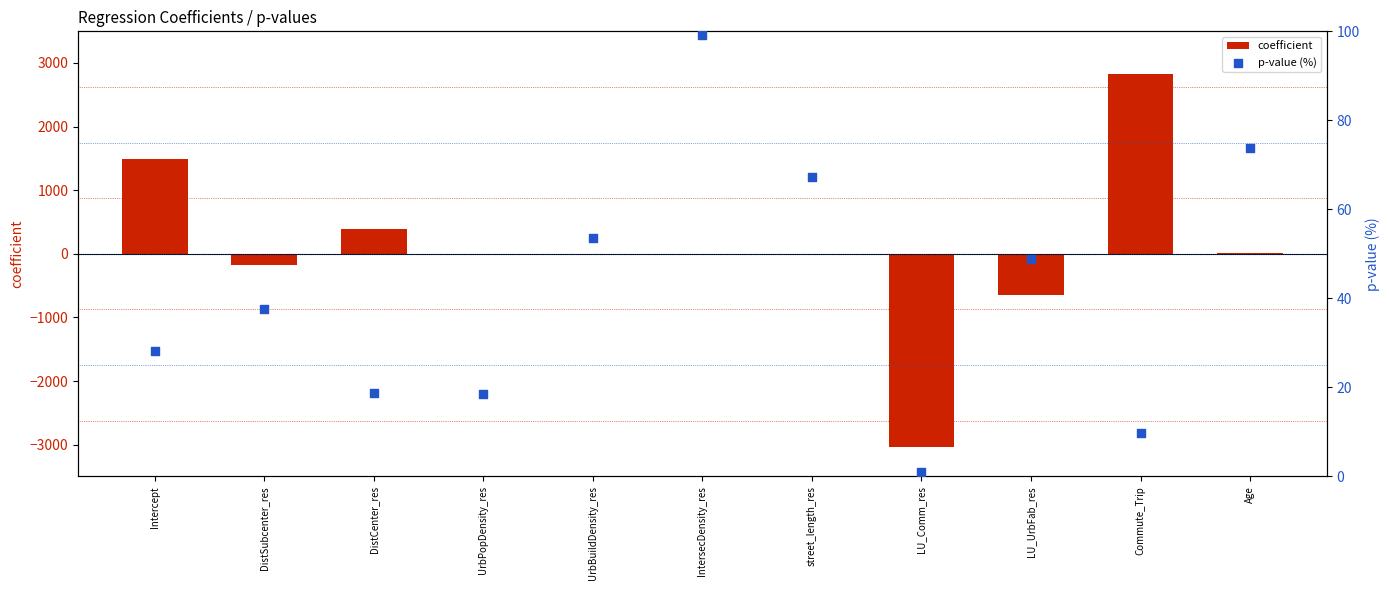

Which series has the largest total across all categories?

coefficient